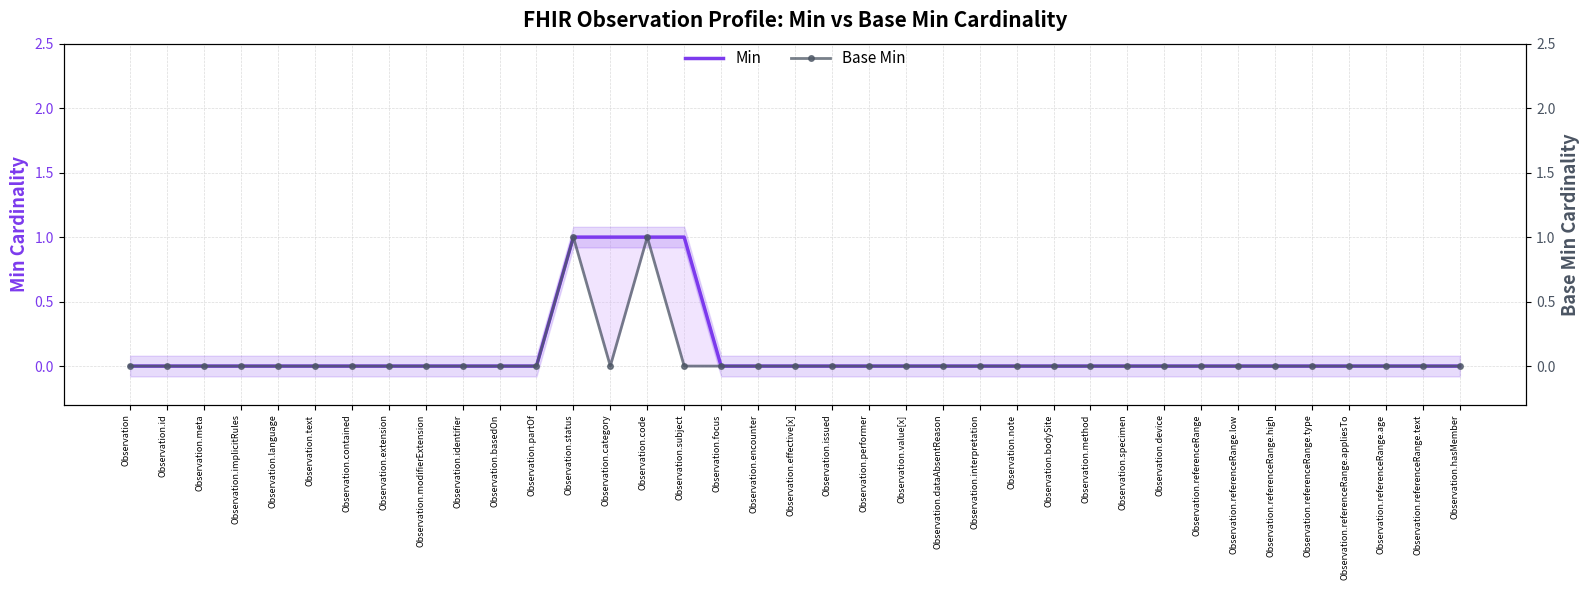

At which label does Base Min reach its peak?

Observation.status